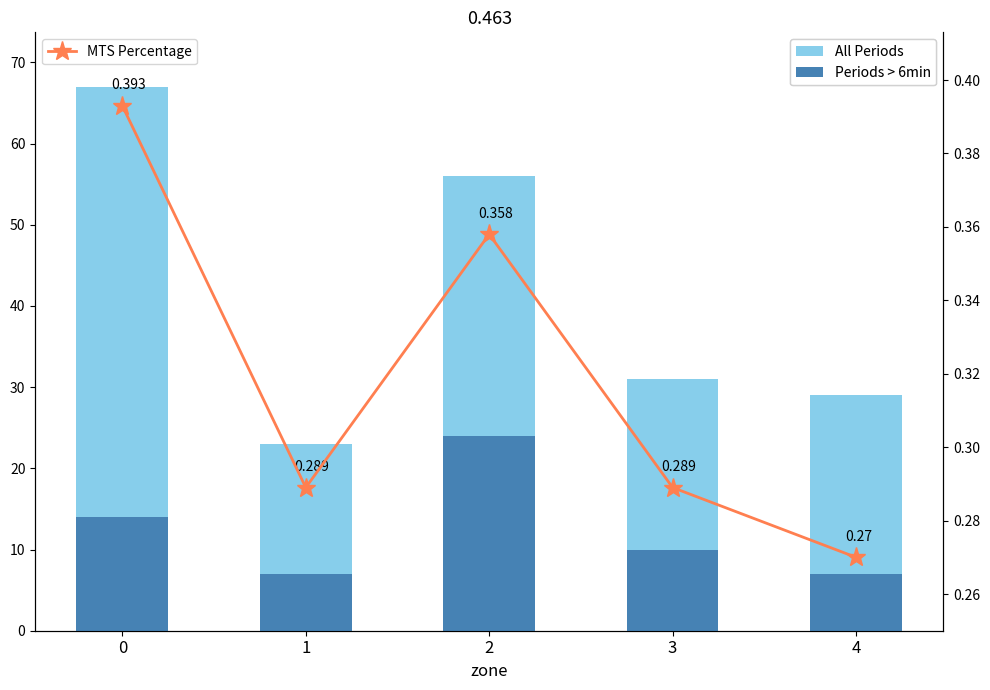

The value of All Periods at 1 is 23.0. True or false?

True